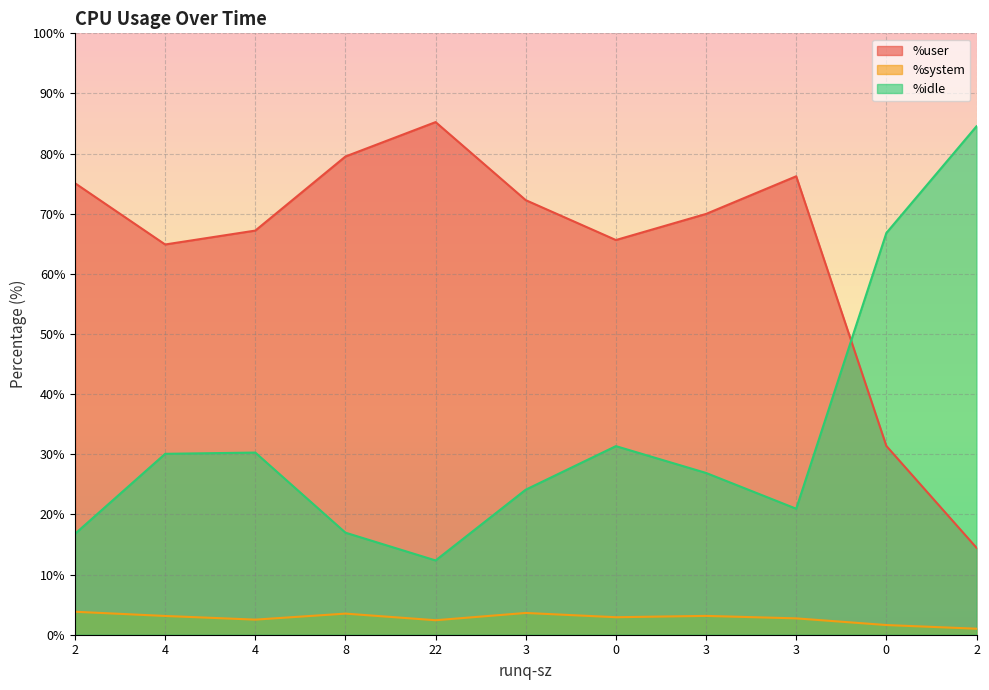

What are all the series names shown in the legend?

%user, %system, %idle